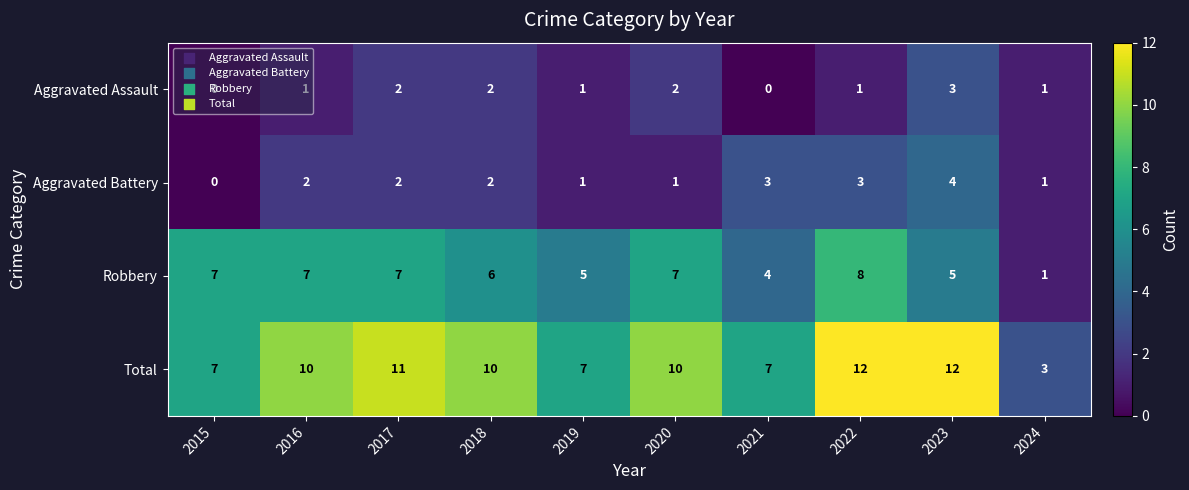

Rank the series at 2020 from lowest to highest value.

Aggravated Battery, Aggravated Assault, Robbery, Total